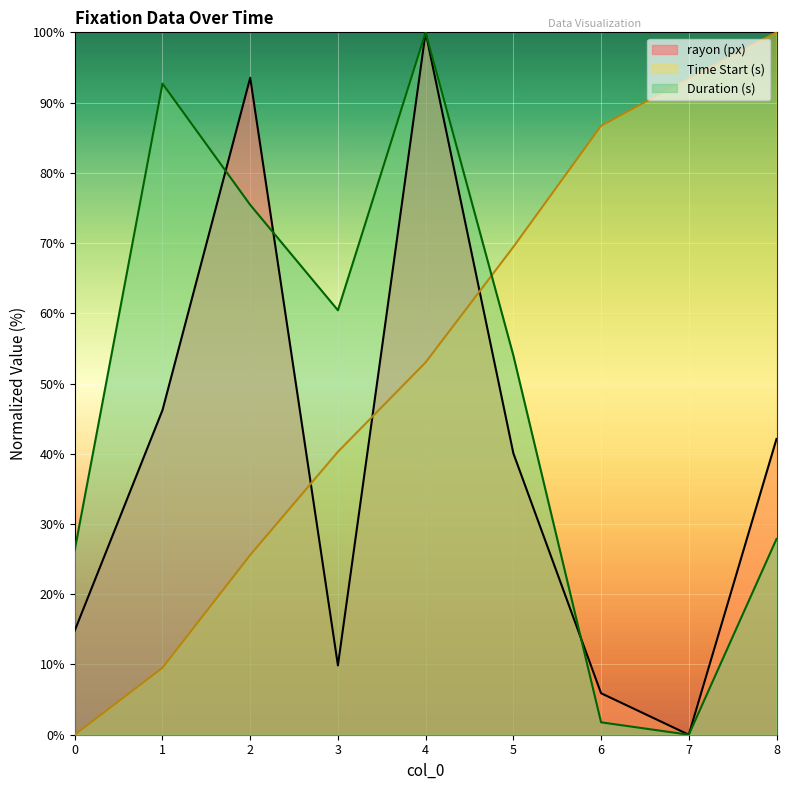

What is the maximum value for Duration (s)?

100.0